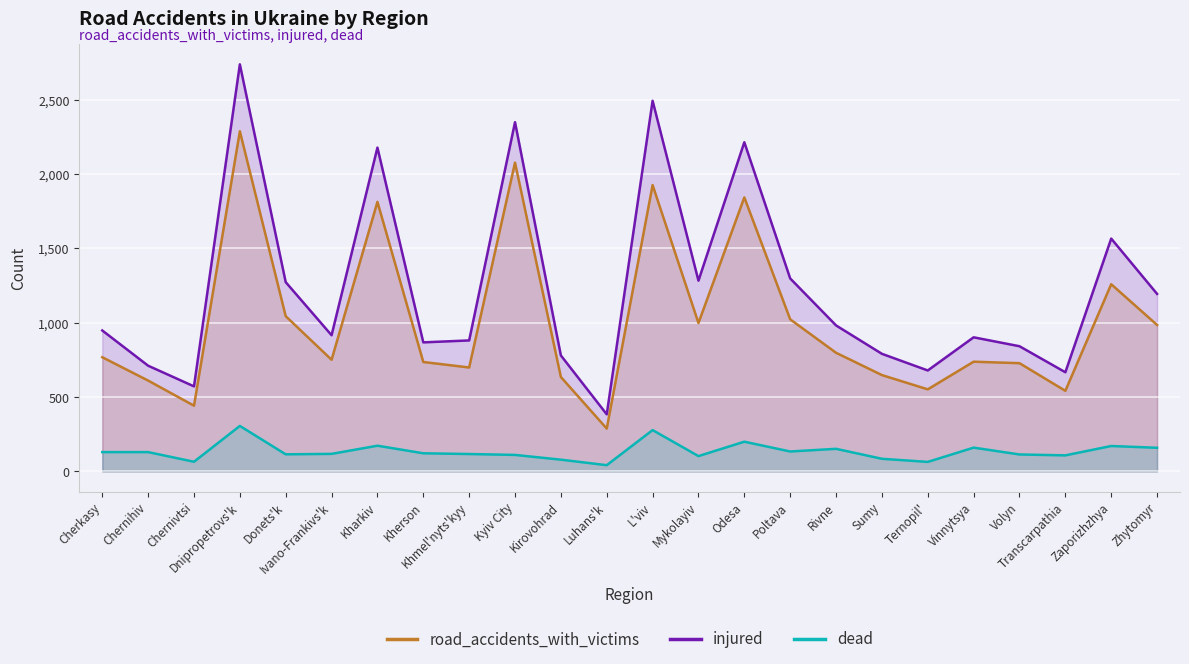

What is the value of the injured point at the 13th from the left?

2493